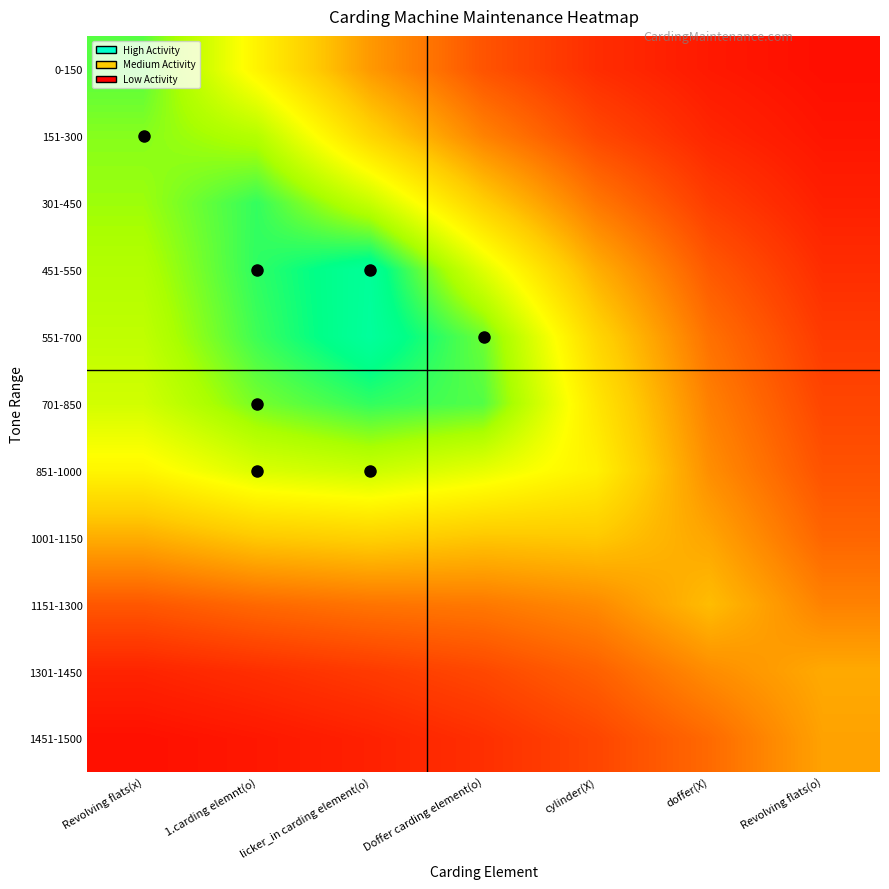

Which label corresponds to the smallest value in the chart?

Revolving flats(o)